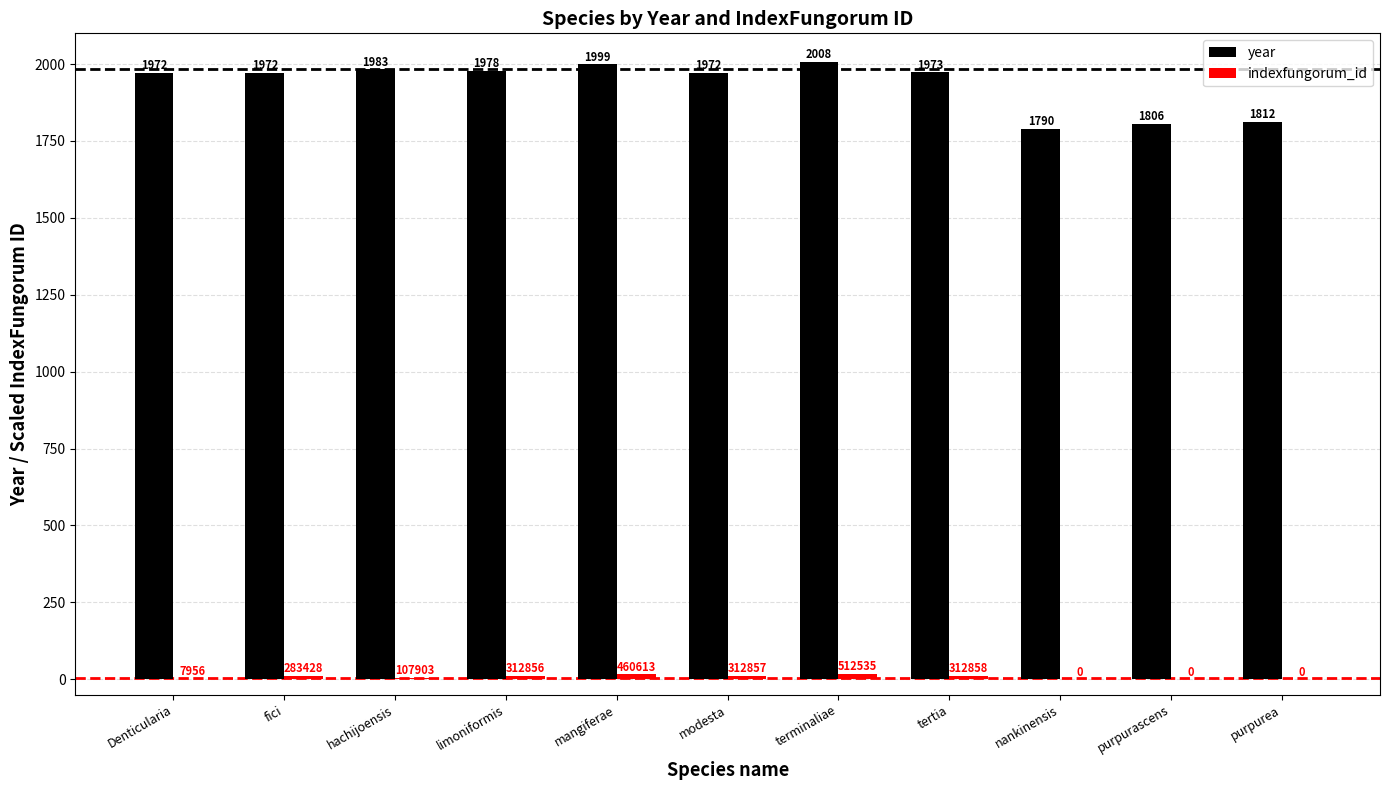

Between mangiferae and nankinensis, which series saw the biggest shift?

year